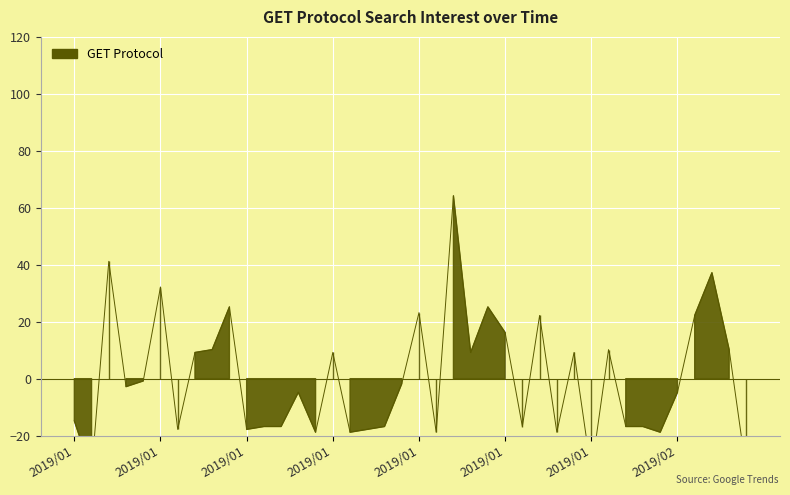

What is the approximate value at 2019/01?

9.2